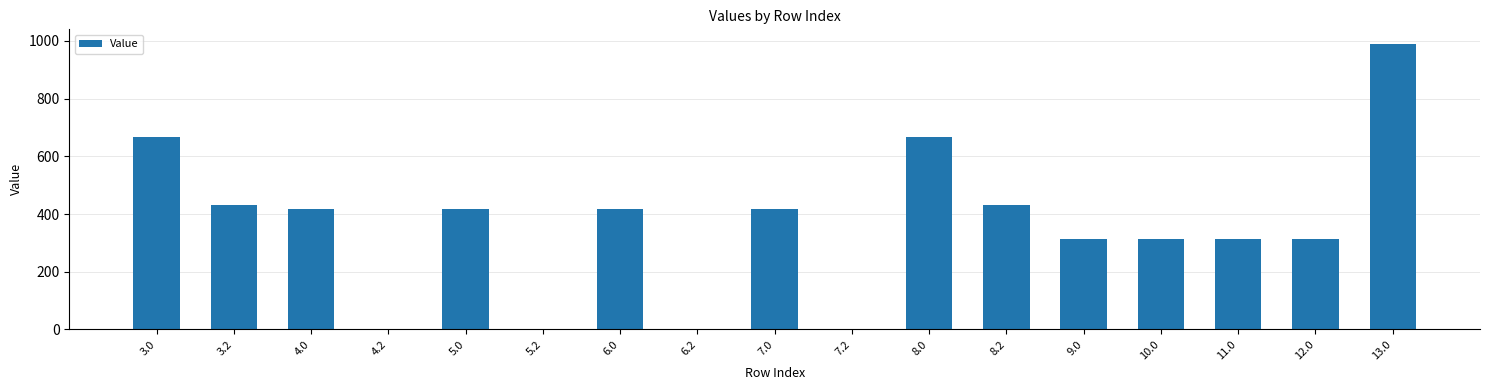

What value does the data have at 13.0?

990.8